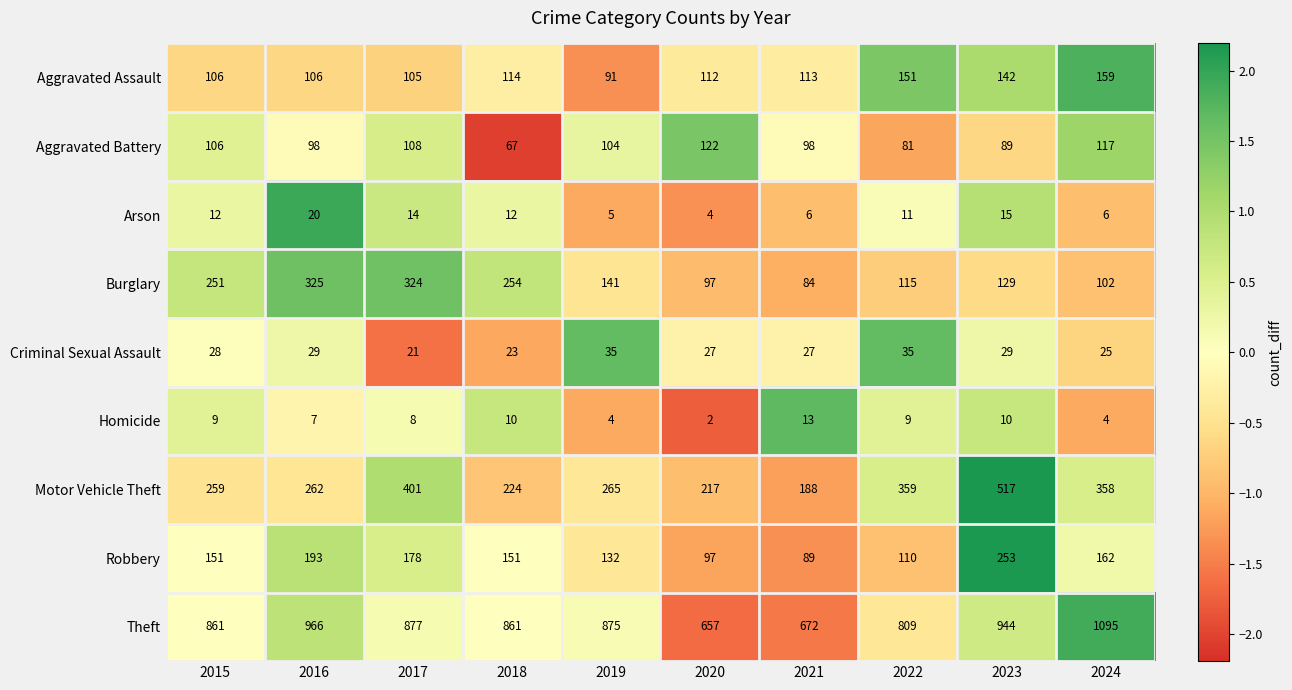

At which category does the chart reach its peak across all series?

2024